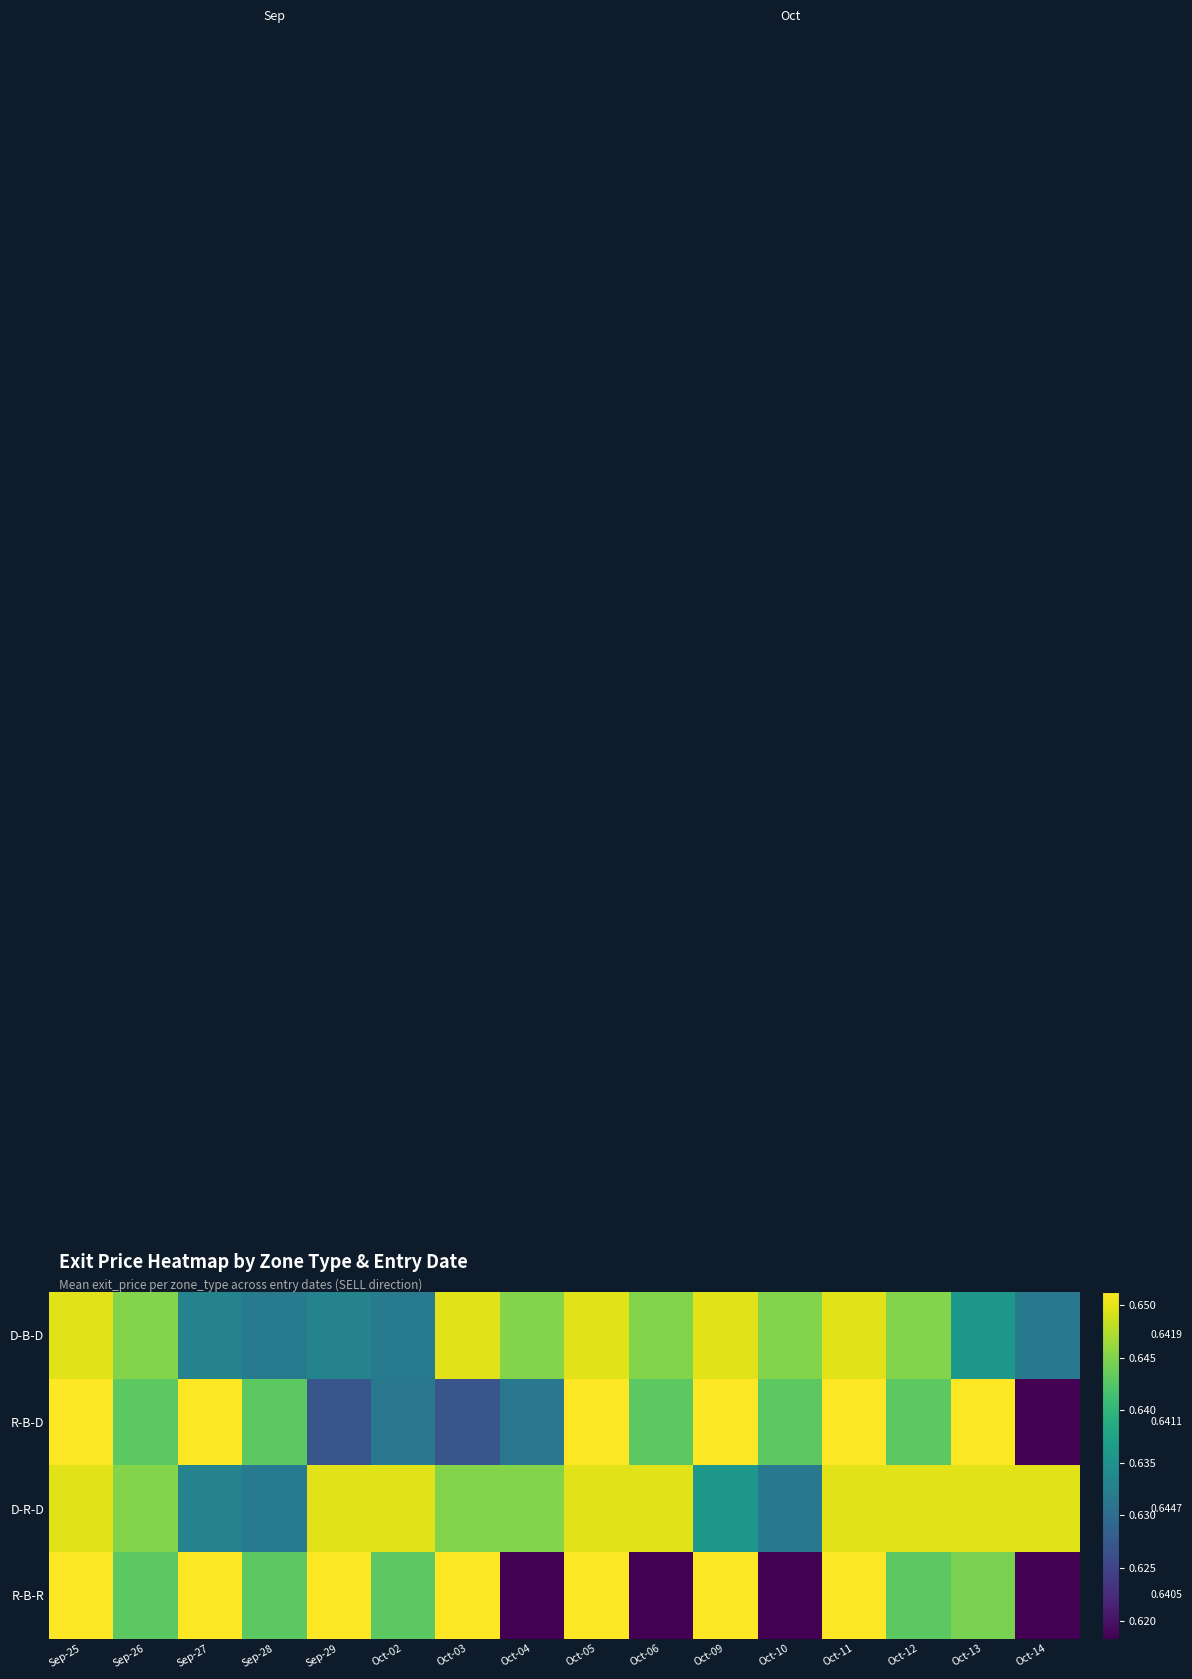

Which series changed the most between Sep-28 and Oct-05?

D-B-D